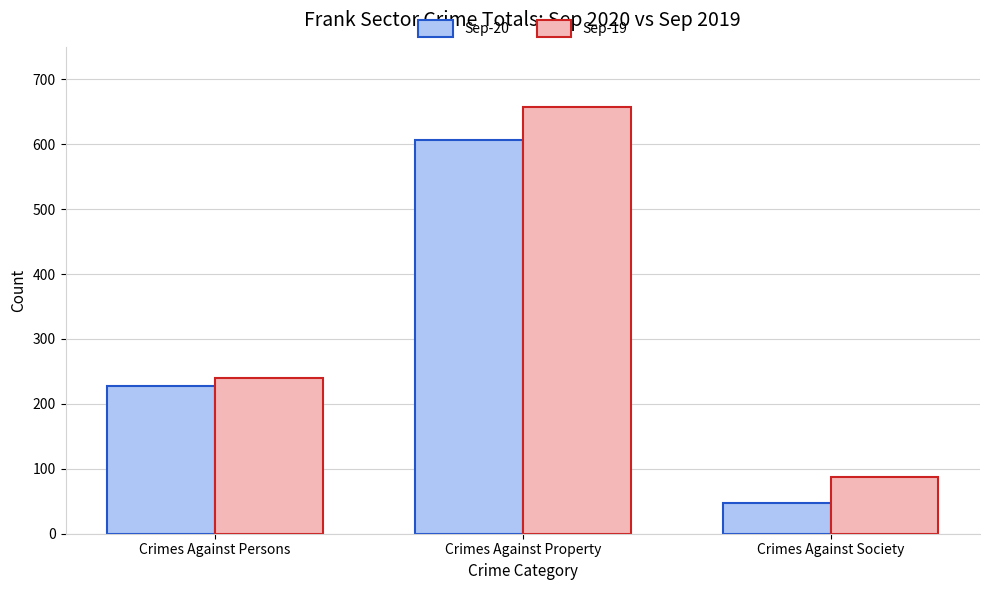

True or false: Sep-20 has a value of 48 at Crimes Against Society.

True